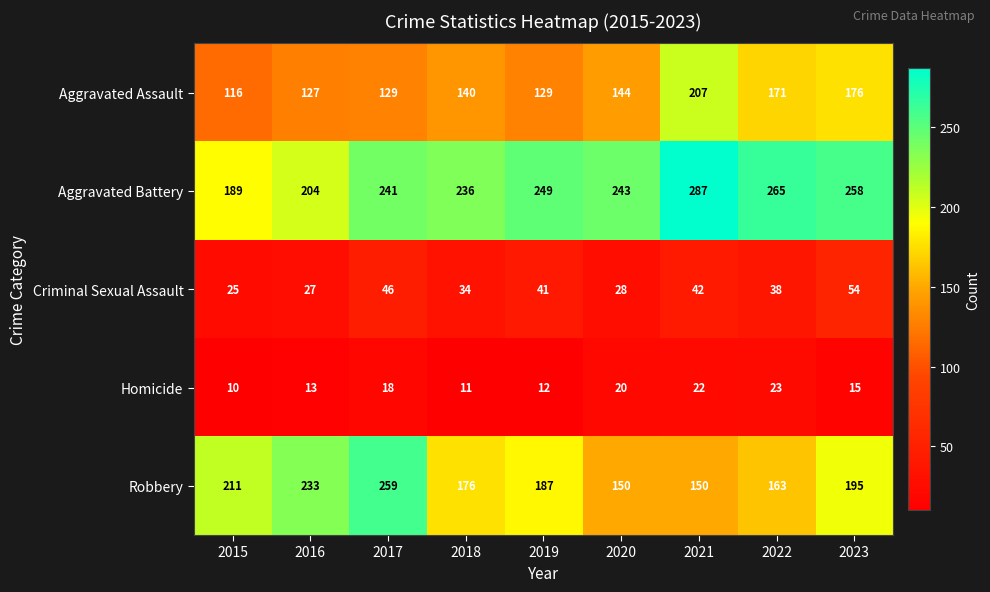

Where does the Homicide series first go above 15?

2017